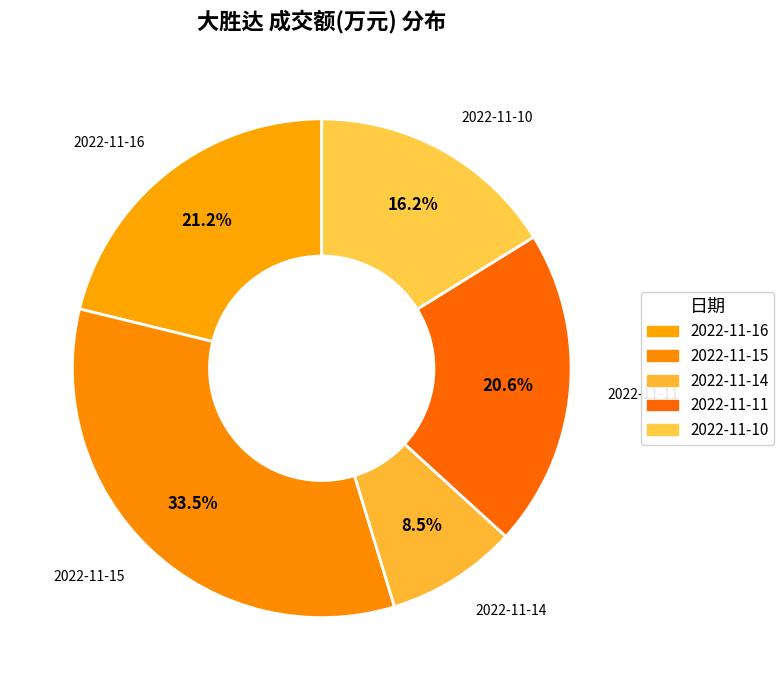

What percentage is the 2022-11-16 slice, to the nearest percent?

21%